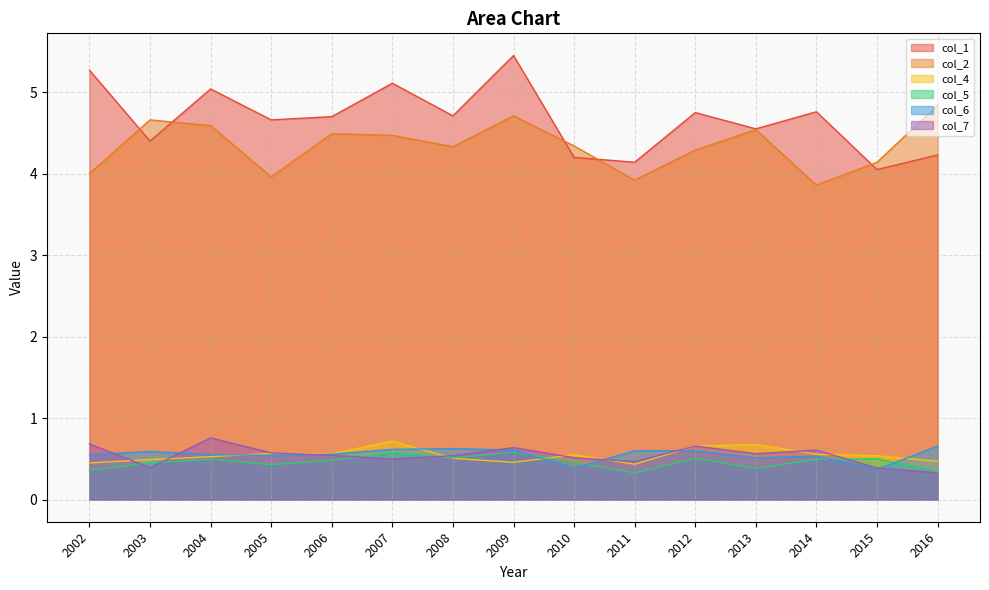

Which series changed the most between 2004 and 2011?

col_1